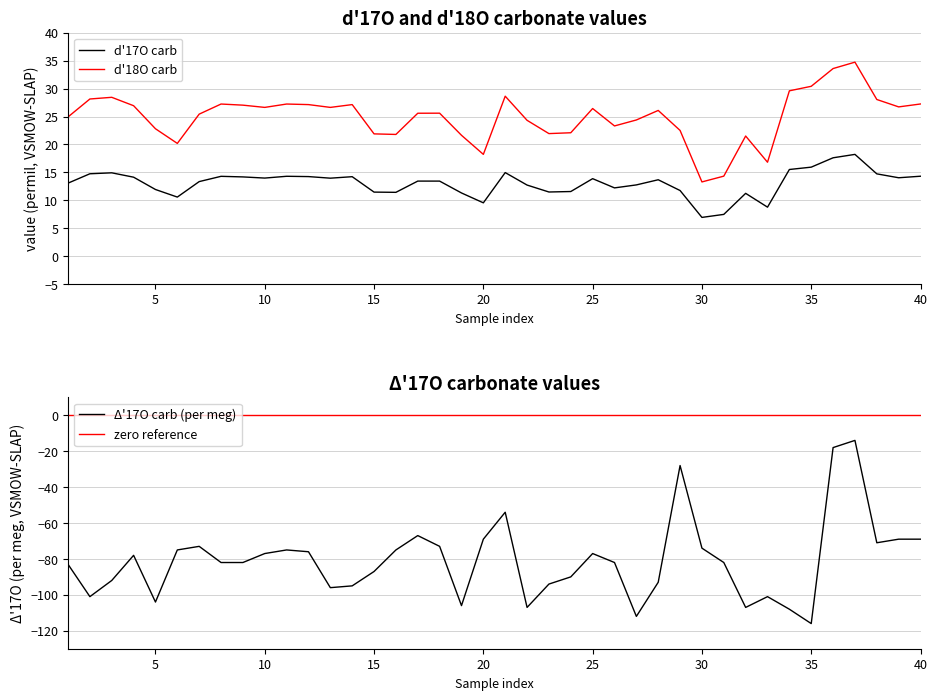

List the series in order of their peak value, lowest first.

D17O, d17O, d18O